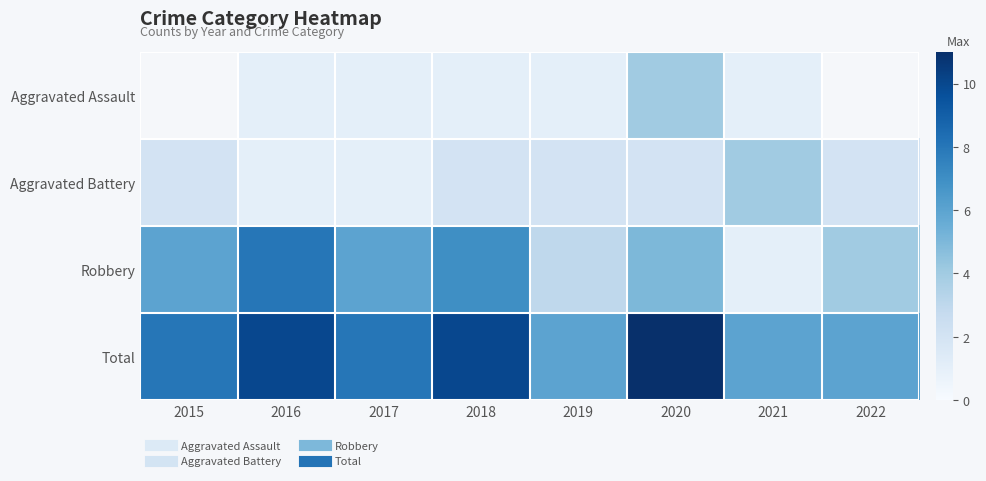

At which category is the sum across all series the highest?

2020